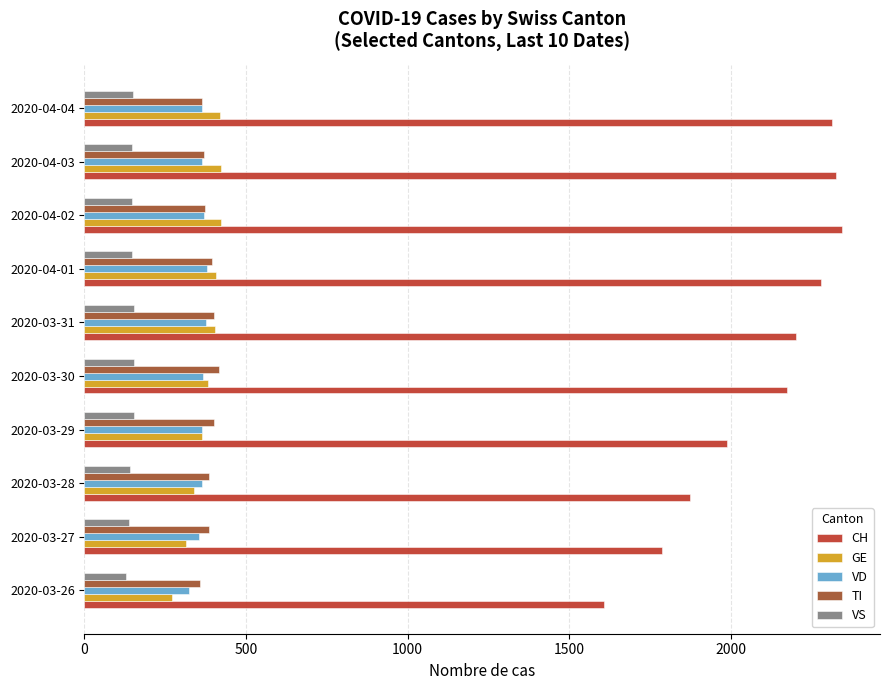

At how many categories does at least one series exceed 658?

10